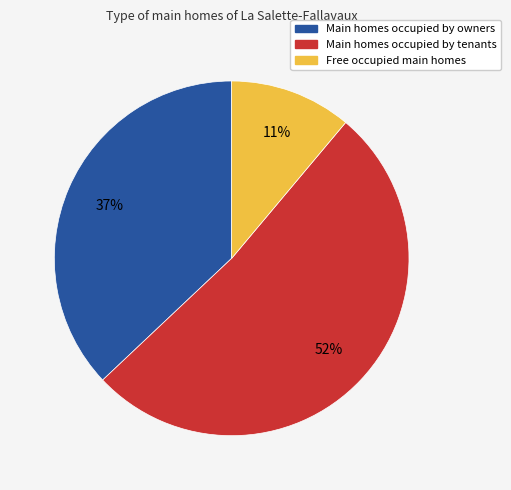

To the nearest percent, what is the average slice percentage?

33%